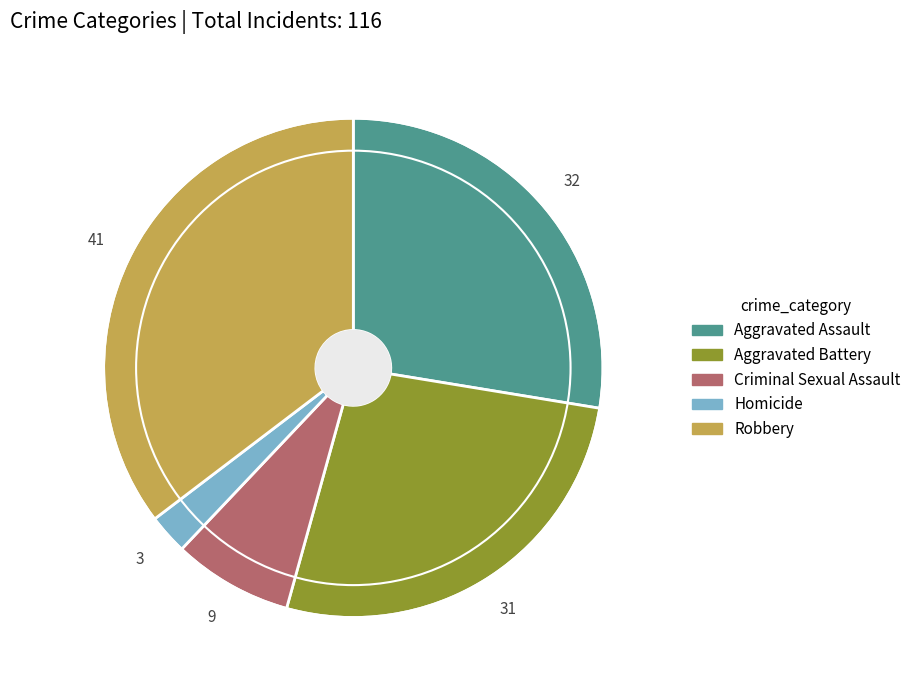

Does Criminal Sexual Assault account for over 50% of the chart?

No